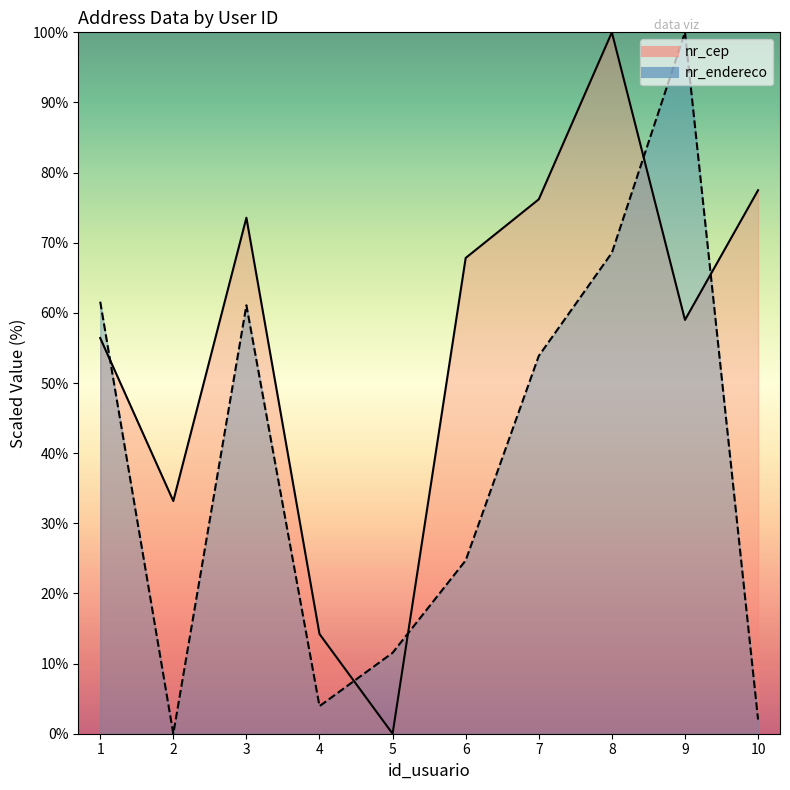

What is the value of the nr_endereco point at the 3rd from the left?

61.1